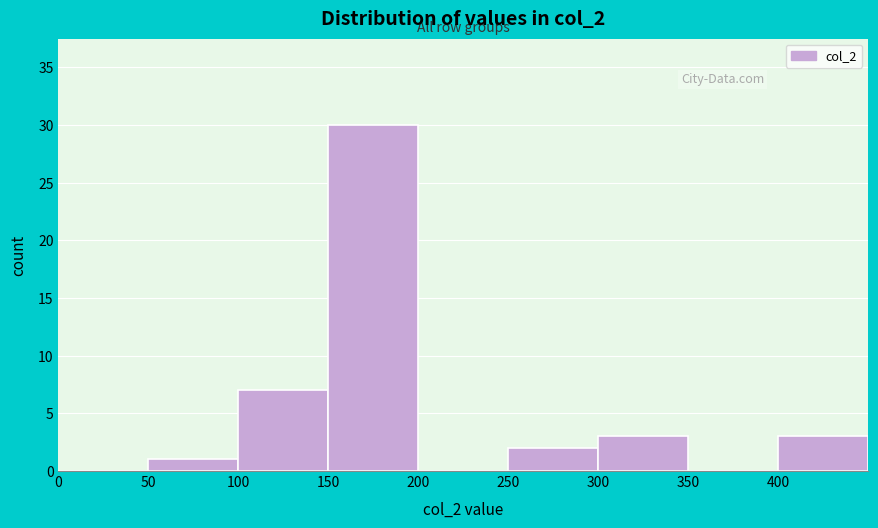

Reading left to right, list every bar in this chart as the range it spans on the x-axis followed by its height. The values are not printed on the chart, so give them approximately, as read against the axis.

0 to 50: 0
50 to 100: 1
100 to 150: 7
150 to 200: 30
200 to 250: 0
250 to 300: 2
300 to 350: 3
350 to 400: 0
400 to 450: 3